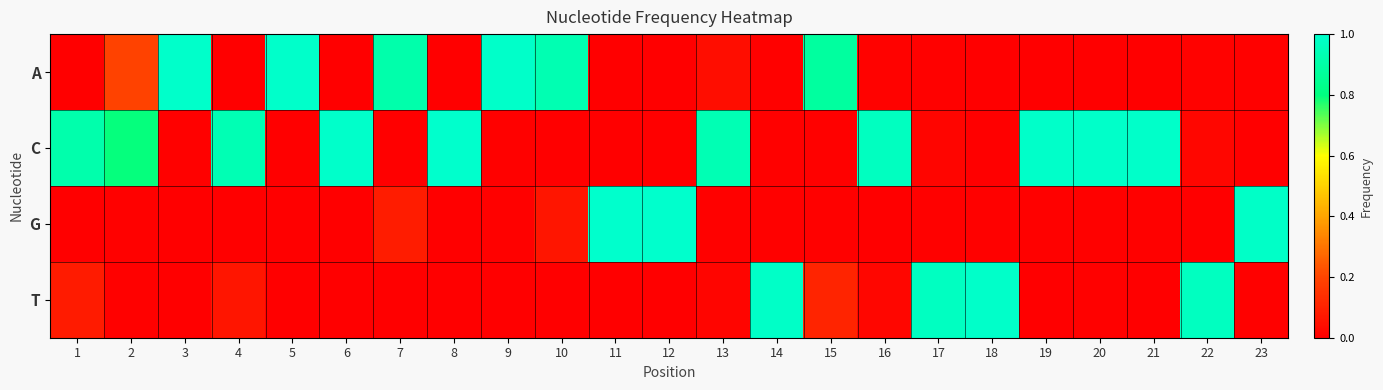

How many series are shown in this chart?

4